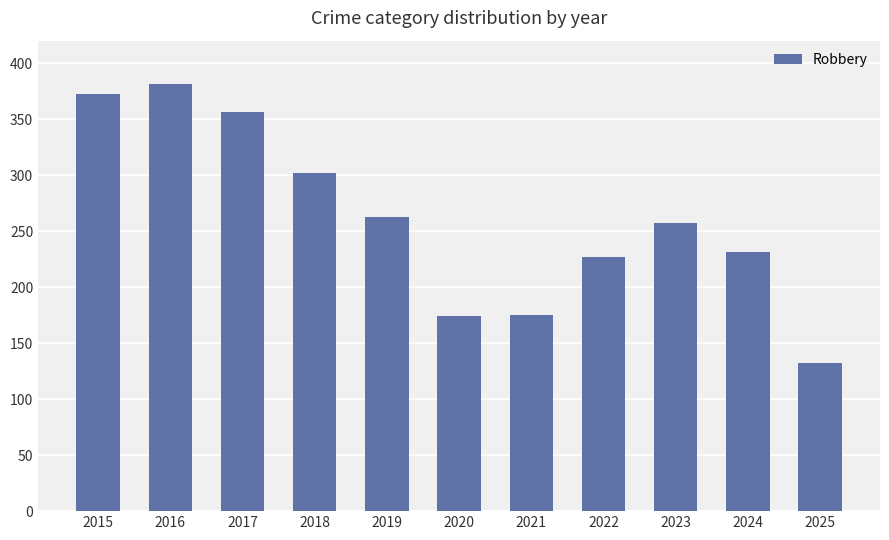

Is it true that the value at 2020 is 174?

True